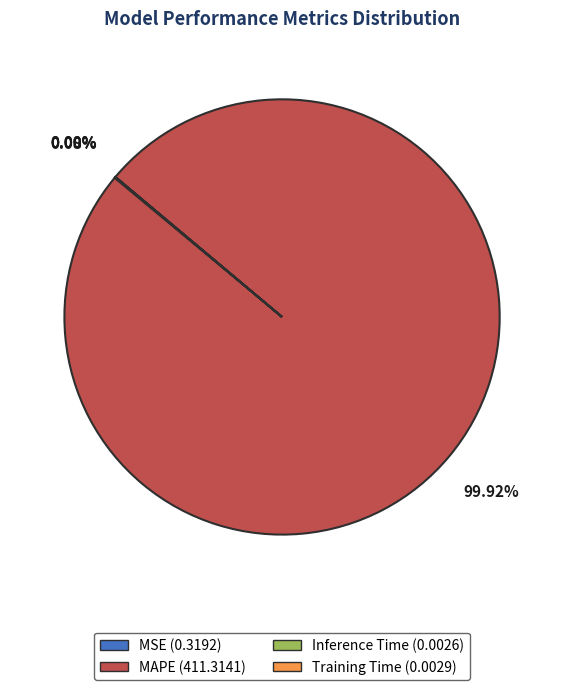

Is there any slice that represents more than half of the pie?

Yes